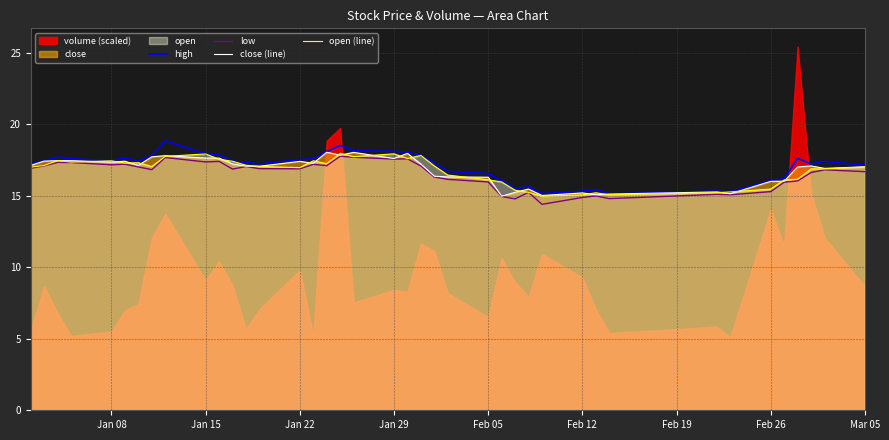

What is the difference between the open (line) values at Feb 05 and Feb 26?

0.6